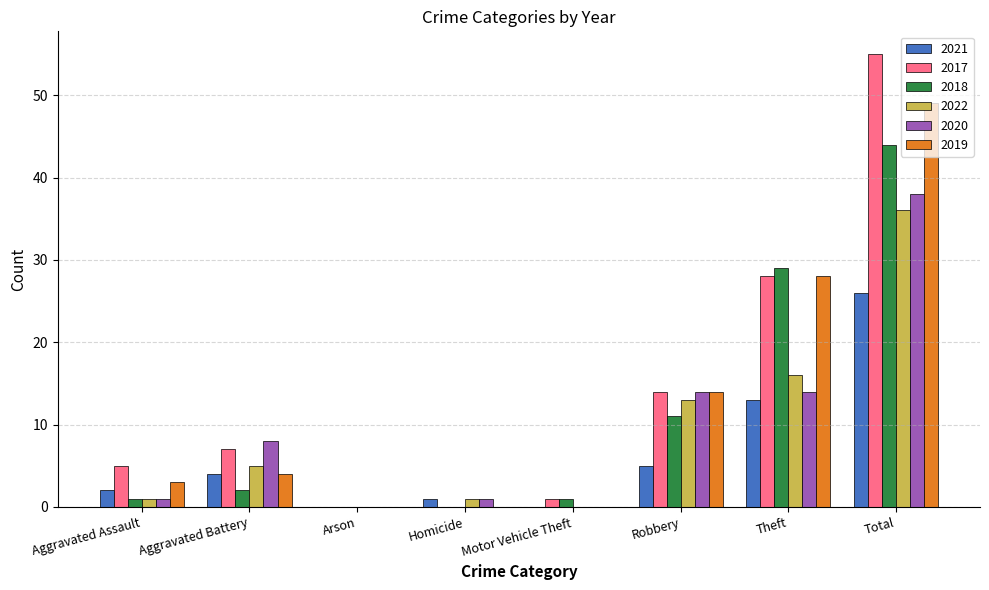

At which category is the sum across all series the highest?

Total